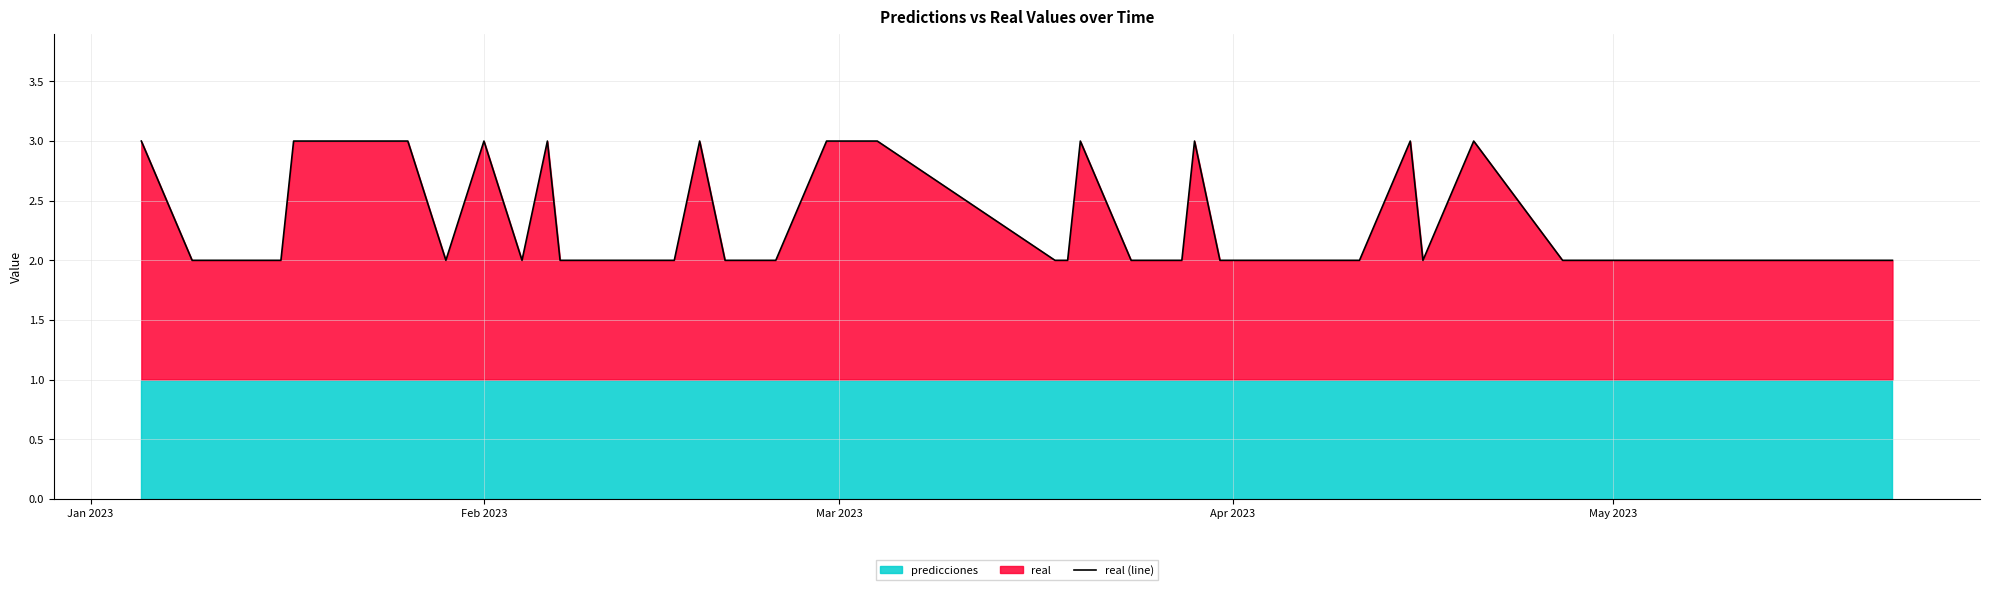

What is the highest value of the real (line) series?

3